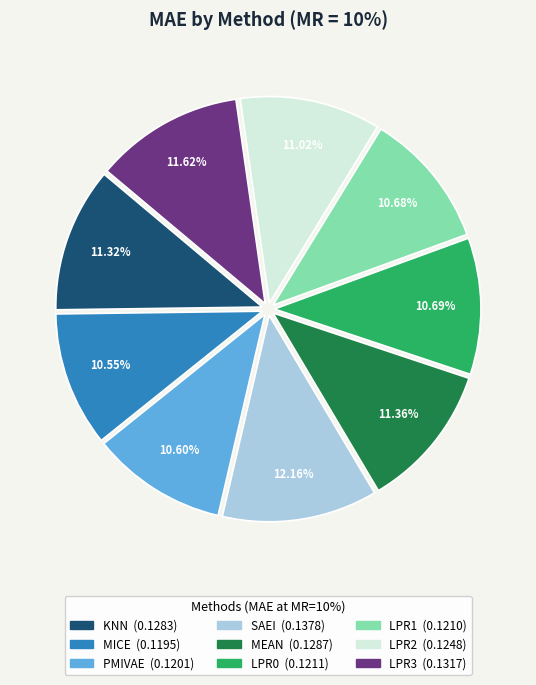

The LPR2 slice represents 11% of the pie. True or false?

True